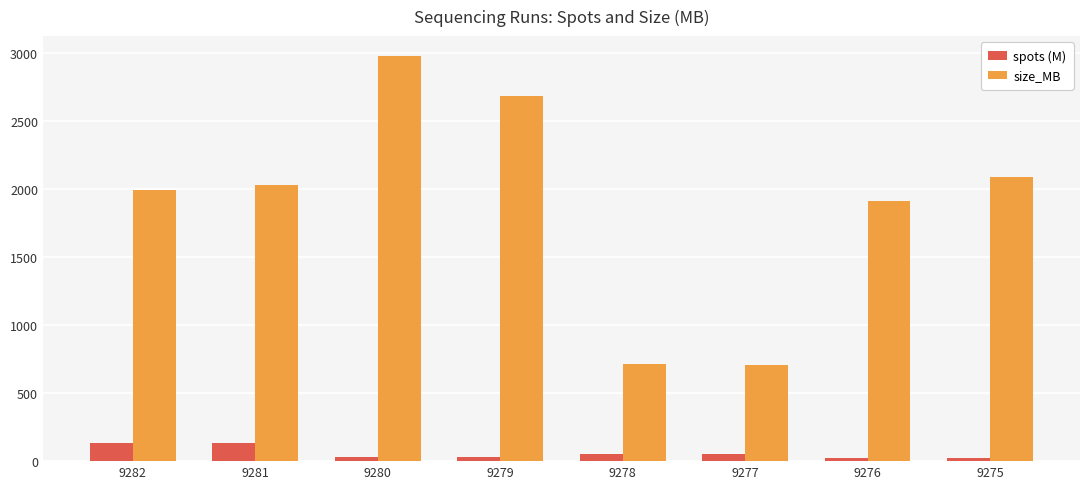

Which series has the largest range (max minus min)?

size_MB